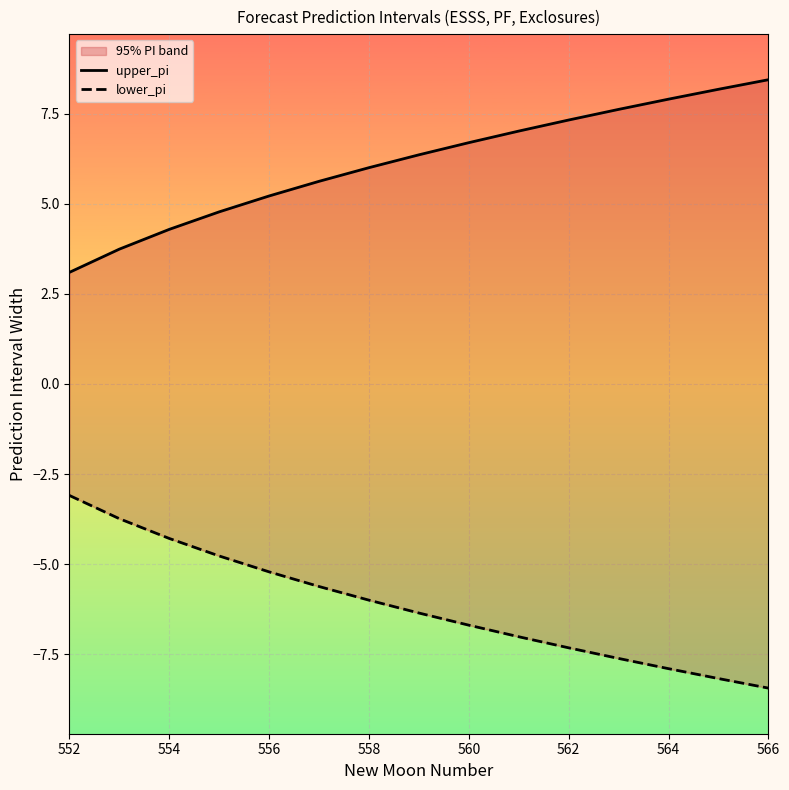

How many categories are shown in the chart?

15